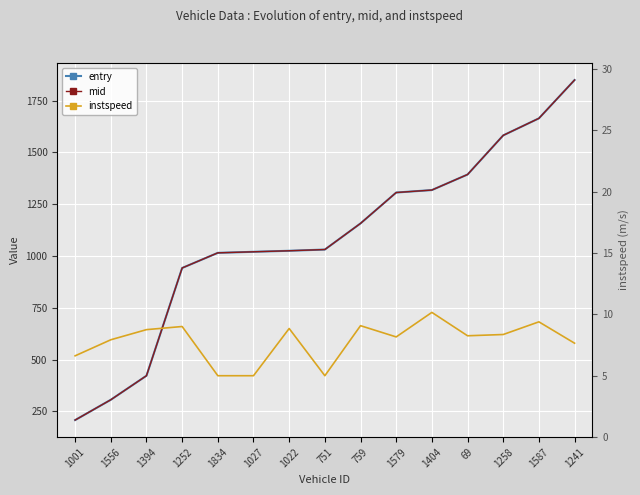

Is it true that mid equals 208.0 at 1001?

True